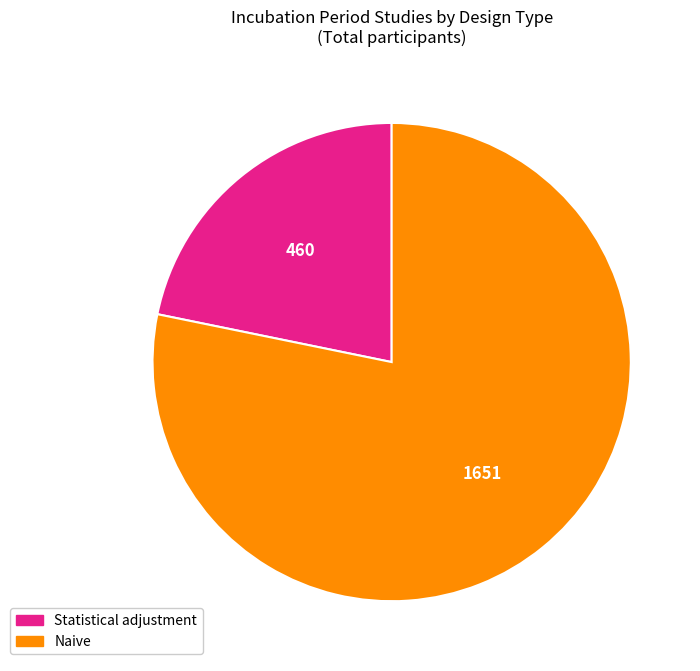

Do Statistical adjustment and Naive together represent more than half of the pie?

Yes